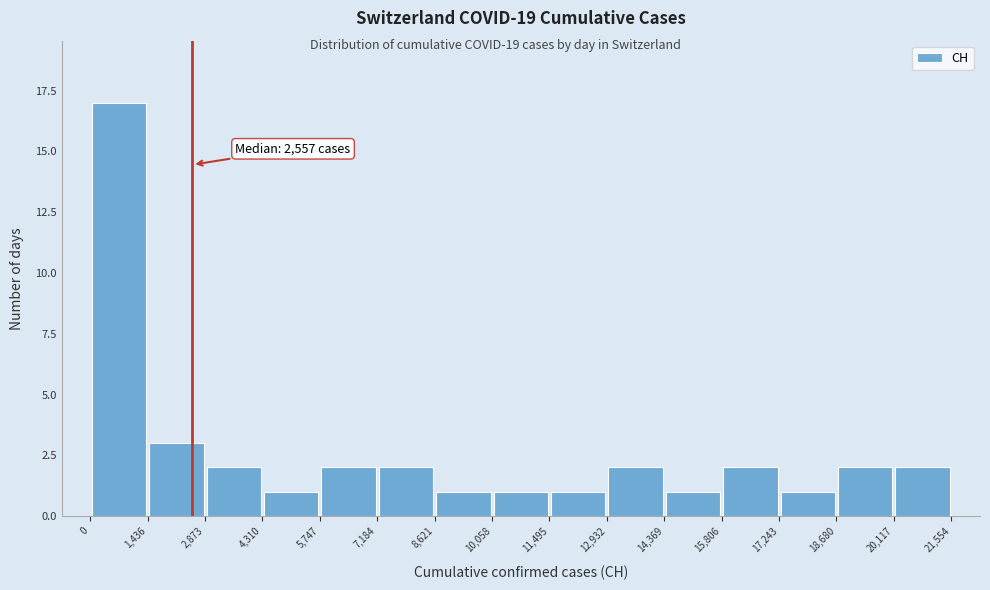

Which range on the x-axis has the tallest bar?

0 to 1,436